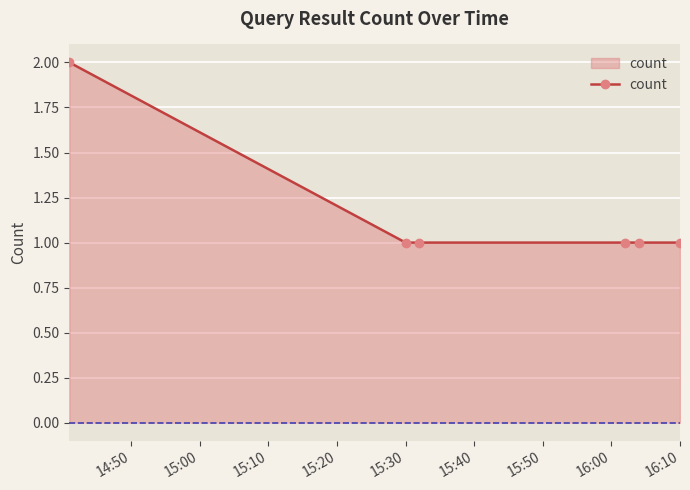

What is the maximum value shown in the chart?

2